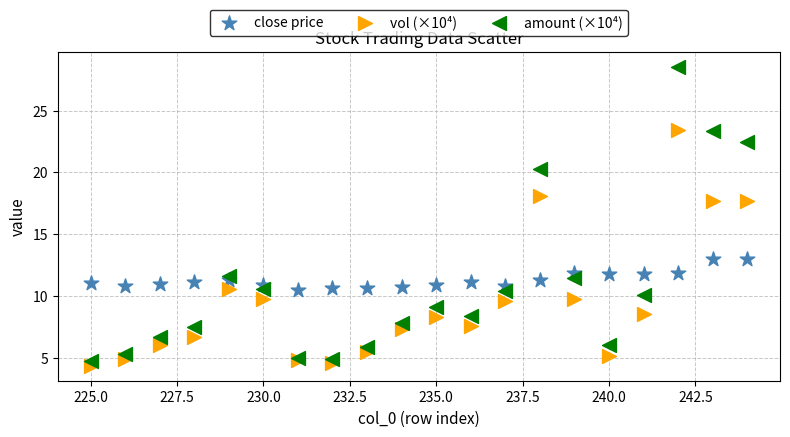

Which series contains the lowest Y value?

vol (×10⁴)